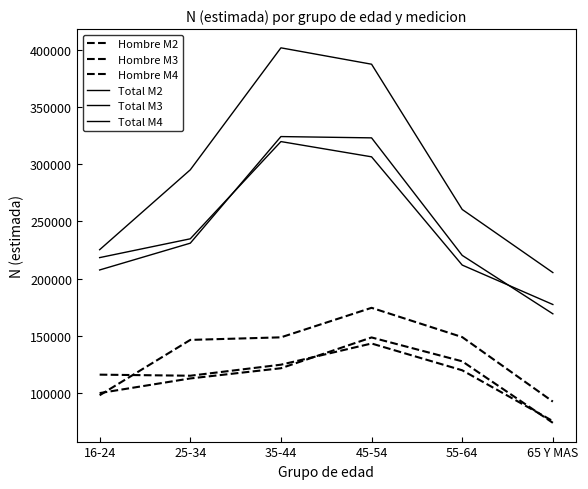

Reading left to right, transcribe all the data shown in this chart.

Hombre M2: 98059	146432	148678	174475	148884	92534
Hombre M3: 99964	112763	121676	148582	127724	73978
Hombre M4: 116075	115135	124773	143293	119889	75504
Total M2: 225241	295056	401624	387310	260403	205273
Total M3: 207542	230946	324095	322962	220279	169235
Total M4: 218333	234768	319720	306396	211823	177369